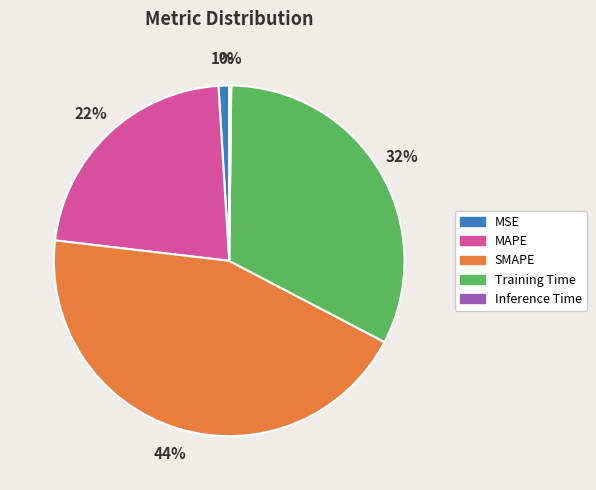

Which category has the biggest portion of the pie?

SMAPE